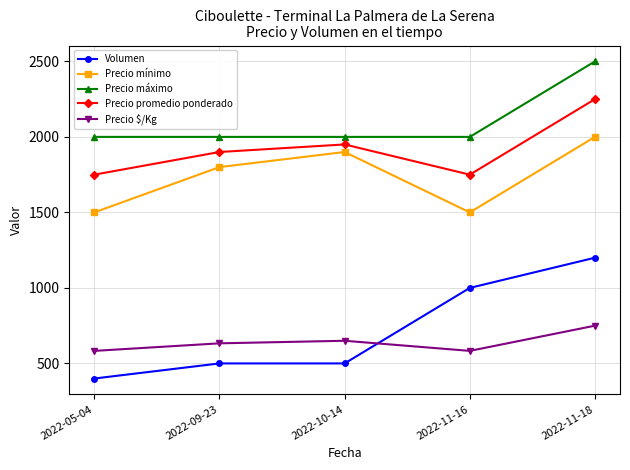

Reading left to right, extract all data points from this chart.

Volumen: 2022-05-04=400	2022-09-23=500	2022-10-14=500	2022-11-16=1000	2022-11-18=1200
Precio mínimo: 2022-05-04=1500	2022-09-23=1800	2022-10-14=1900	2022-11-16=1500	2022-11-18=2000
Precio máximo: 2022-05-04=2000	2022-09-23=2000	2022-10-14=2000	2022-11-16=2000	2022-11-18=2500
Precio promedio ponderado: 2022-05-04=1750	2022-09-23=1900	2022-10-14=1950	2022-11-16=1750	2022-11-18=2250
Precio $/Kg: 2022-05-04=583	2022-09-23=633	2022-10-14=650	2022-11-16=583	2022-11-18=750